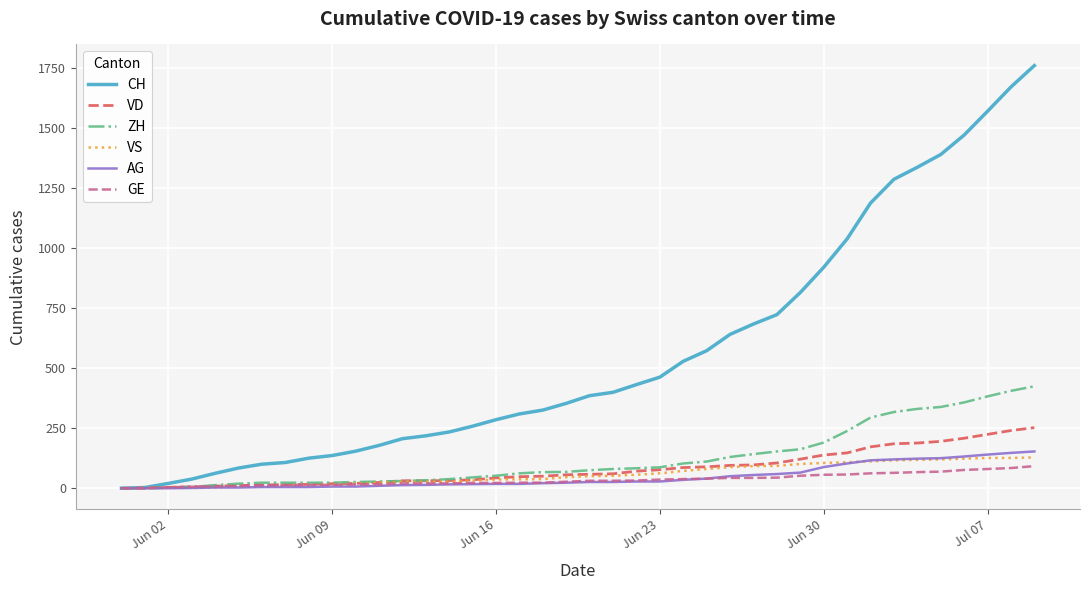

Which series has the largest total across all categories?

CH